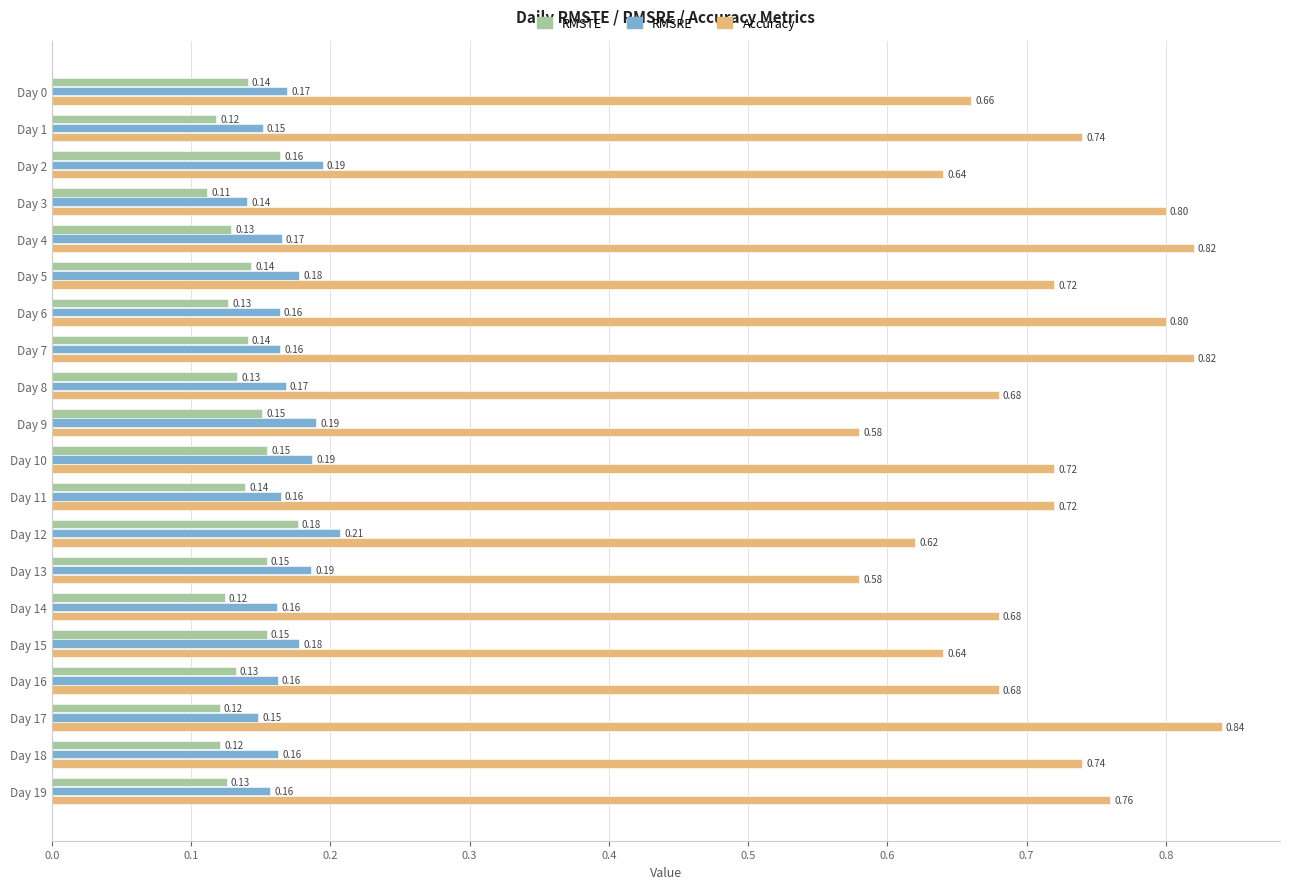

Which series has the largest range (max minus min)?

Accuracy